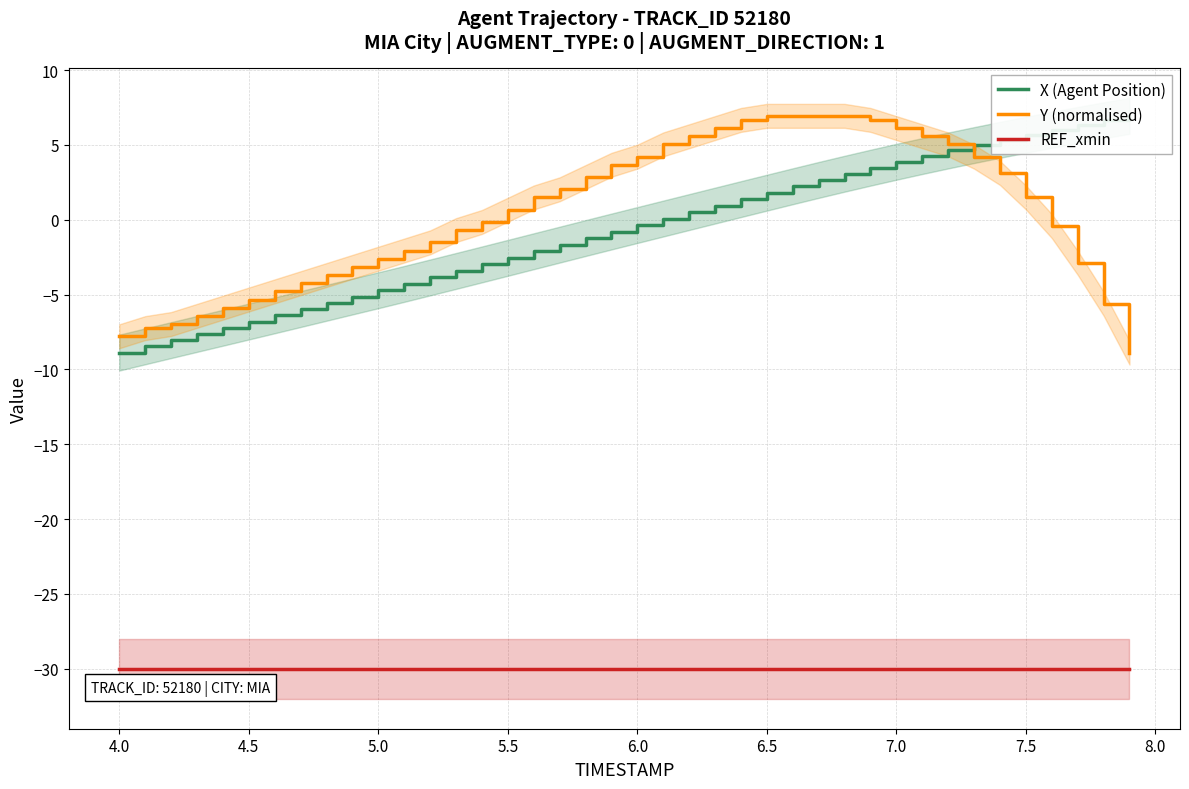

What is the minimum value for Y (normalised)?

-8.9